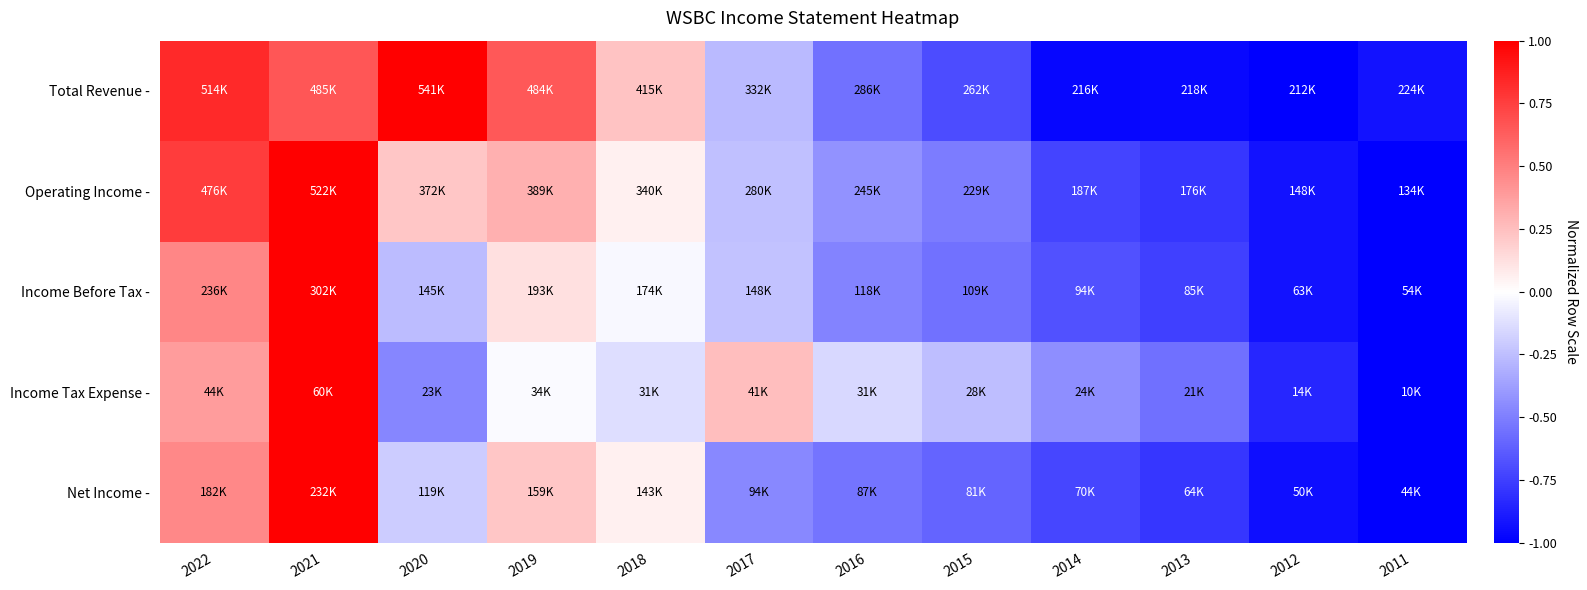

What is the greatest value displayed?

1.0